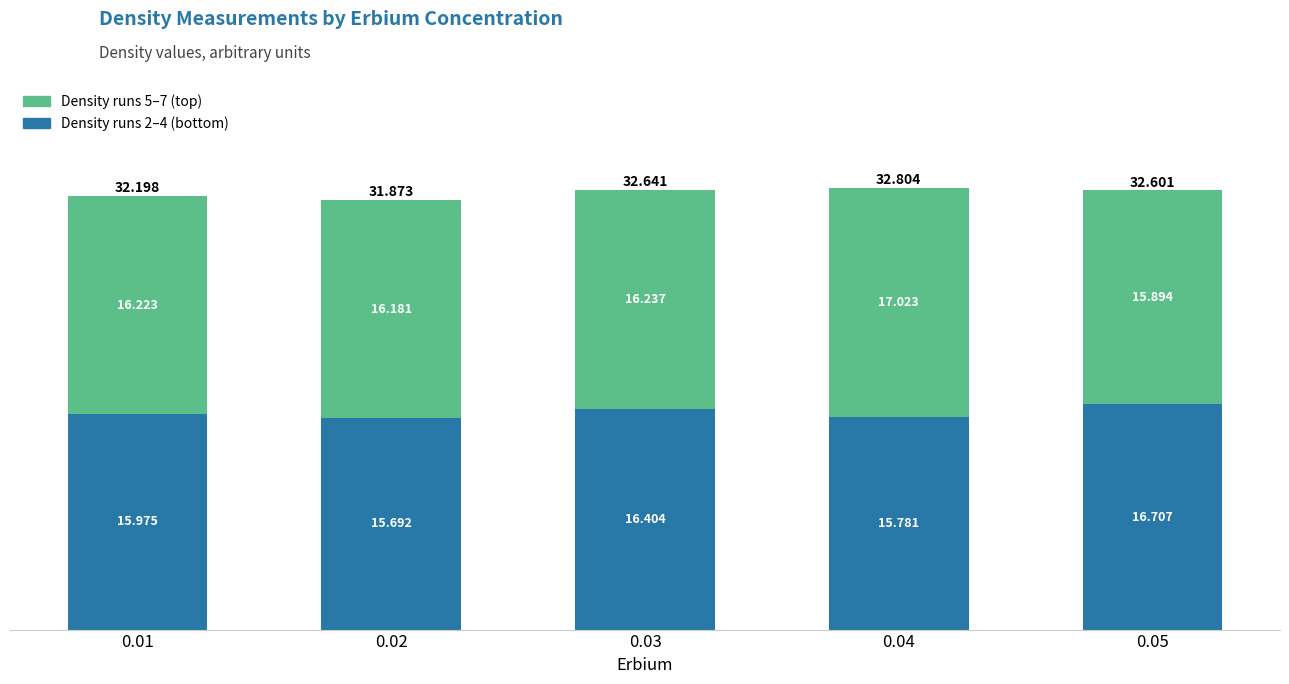

How many distinct data groups are displayed?

2